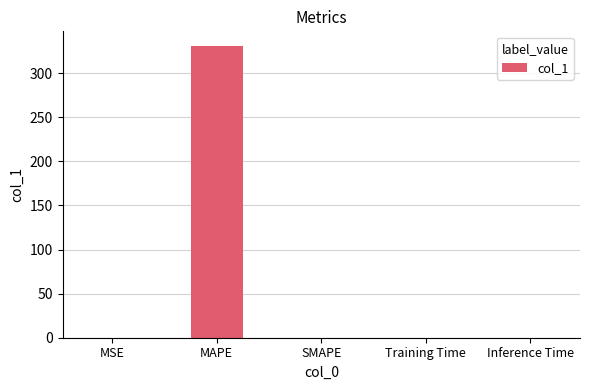

What is the greatest value displayed?

330.8